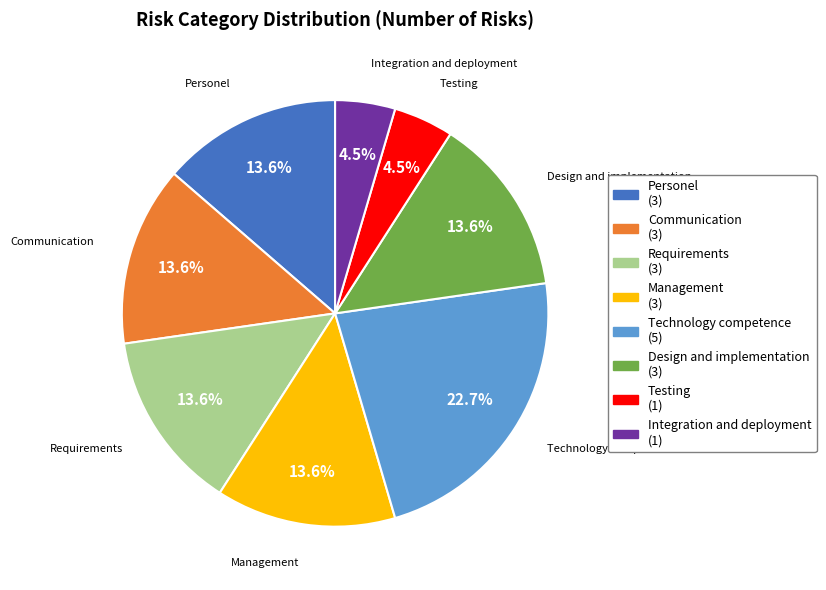

To the nearest percent, what percentage of the pie is Management?

14%